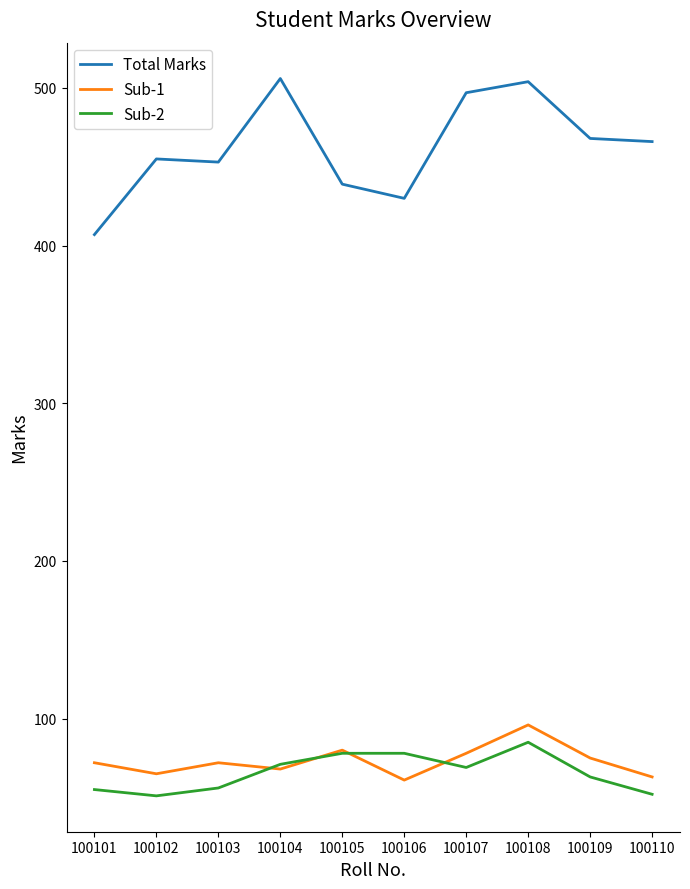

Between 100103 and 100108, which series saw the biggest shift?

Total Marks